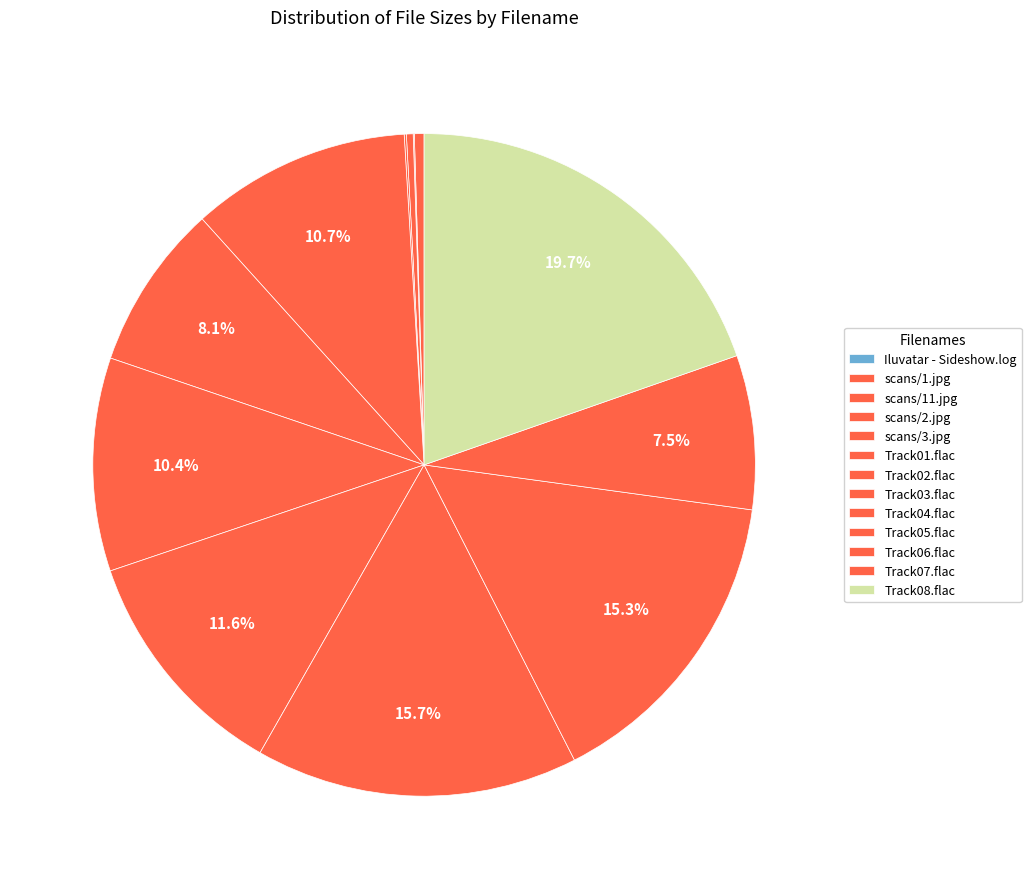

Count the number of slices in the pie.

13